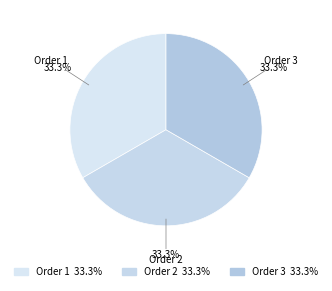

How much of the chart is everything except Order 3?

66.7%